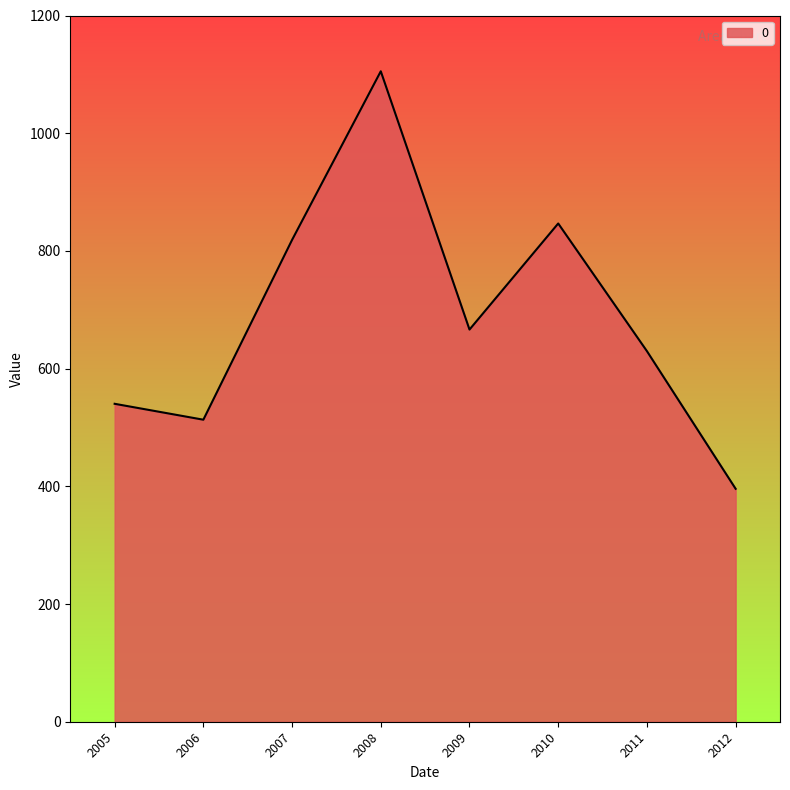

What is the difference between the maximum and second lowest values?

592.0